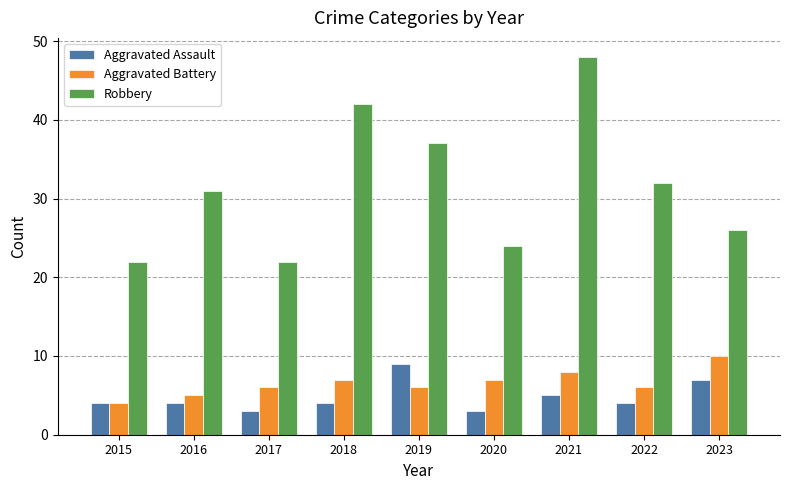

What is the total value across all series at 2017?

31